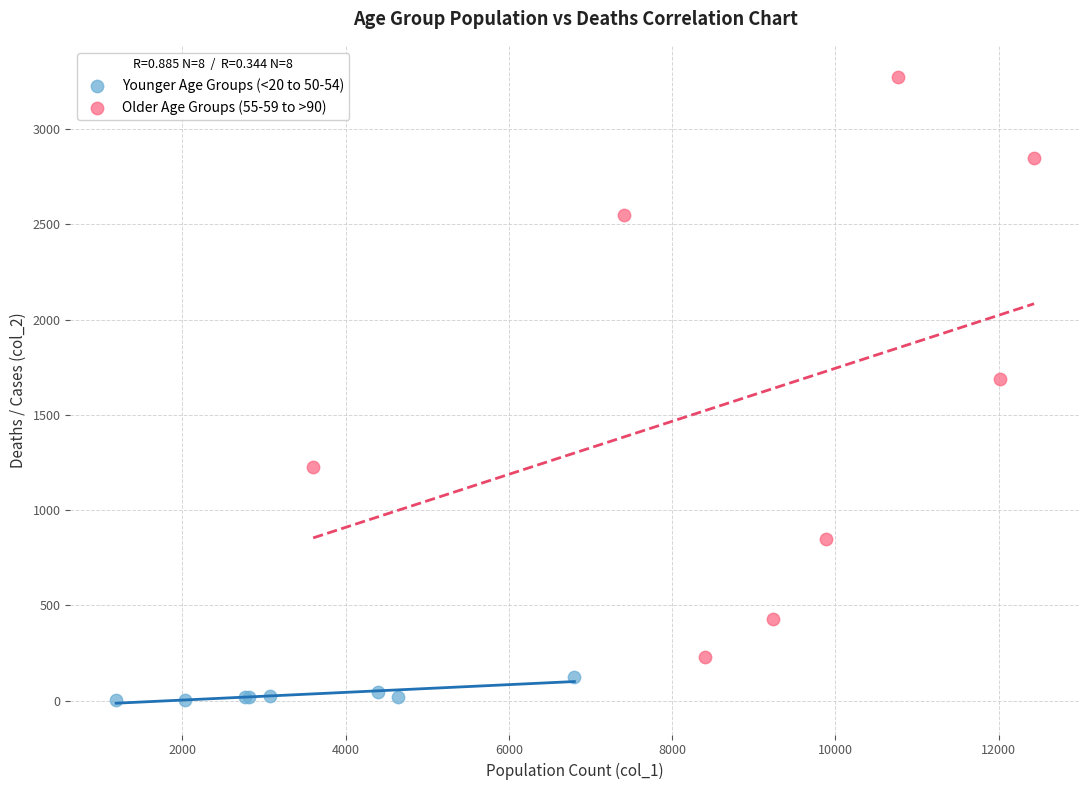

Which series contains the highest Y value?

Older Age Groups (55-59 to >90)